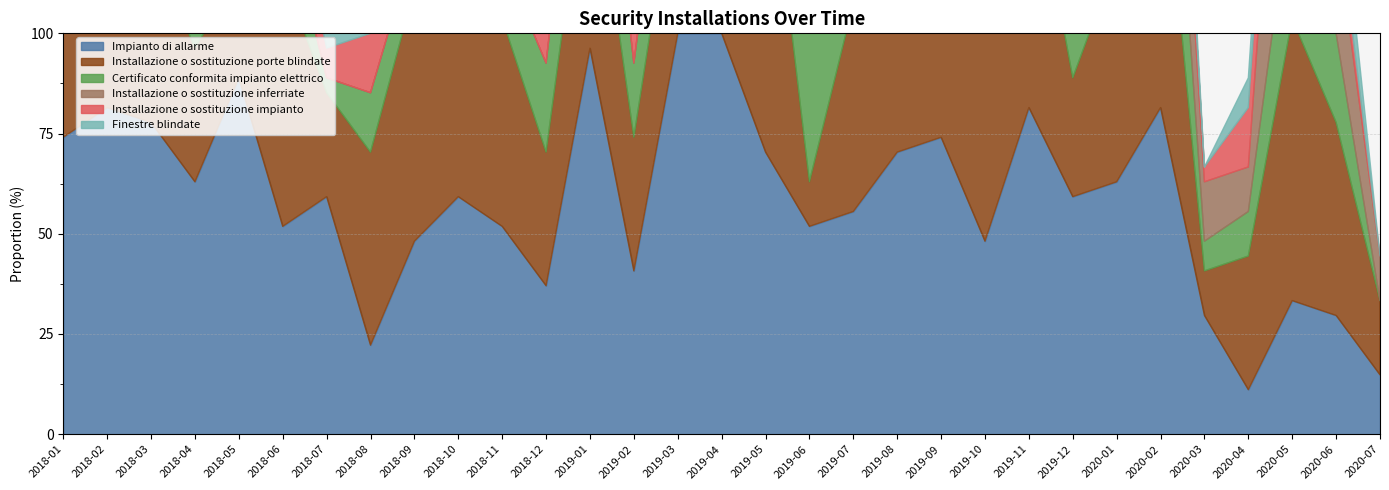

Which series has the widest spread of values?

Impianto di allarme